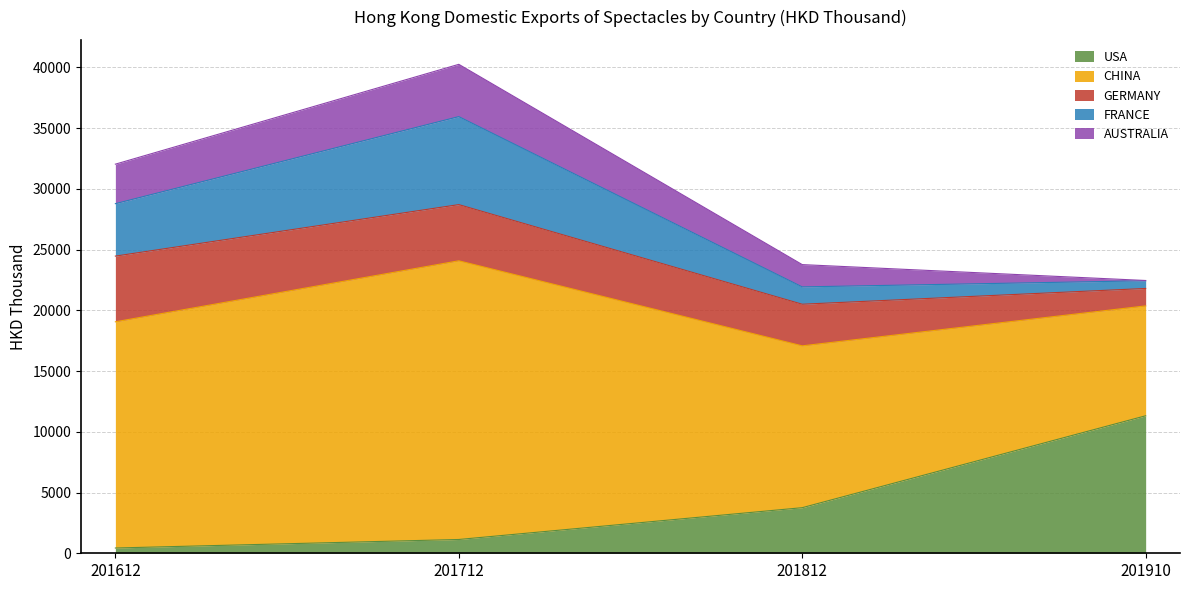

After their last crossing, which series has the higher values: USA or GERMANY?

USA